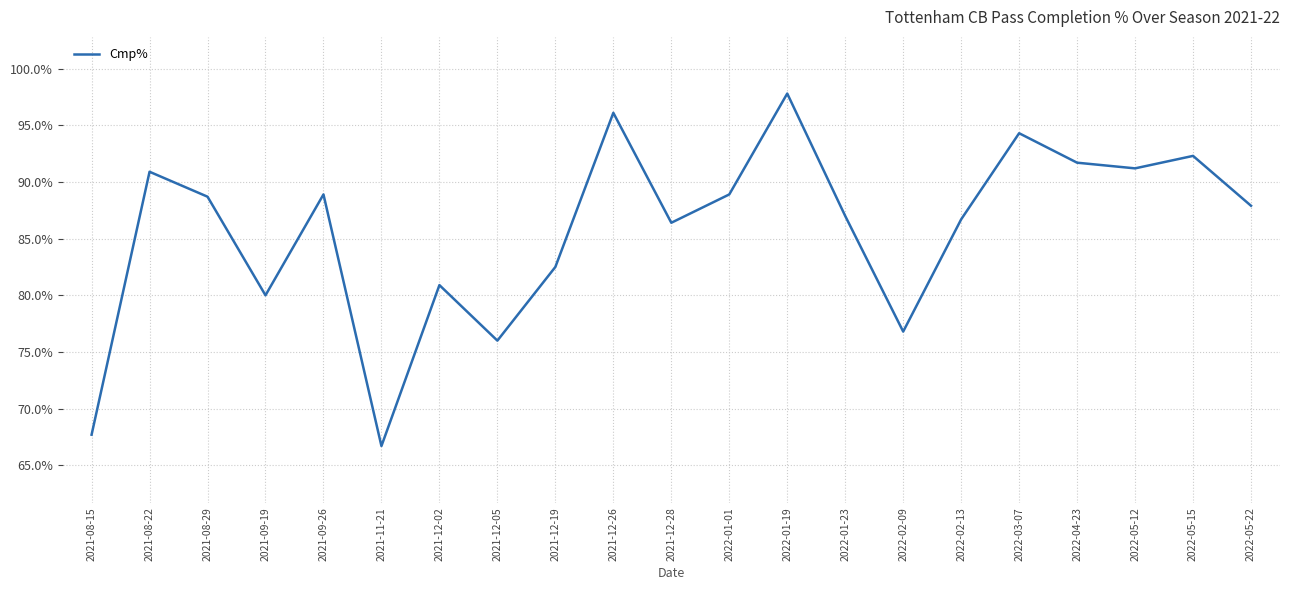

Read the value at 2021-09-26.

88.9